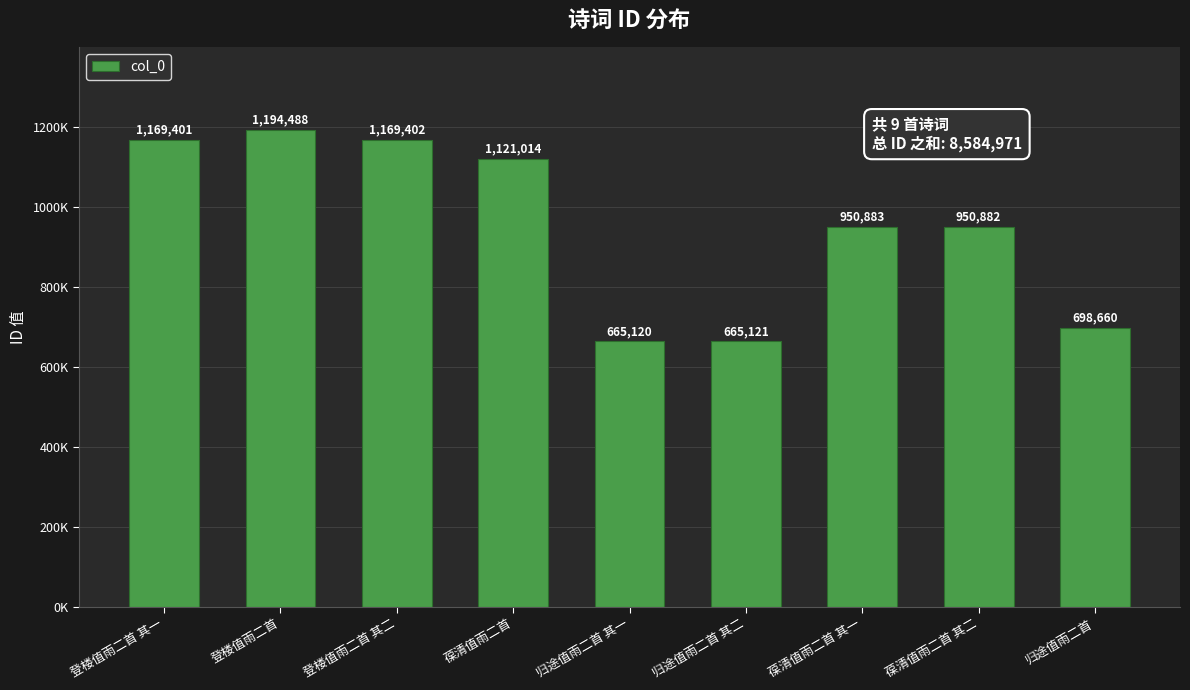

What is the label of the 5th bar from the right?

归途值雨二首 其一